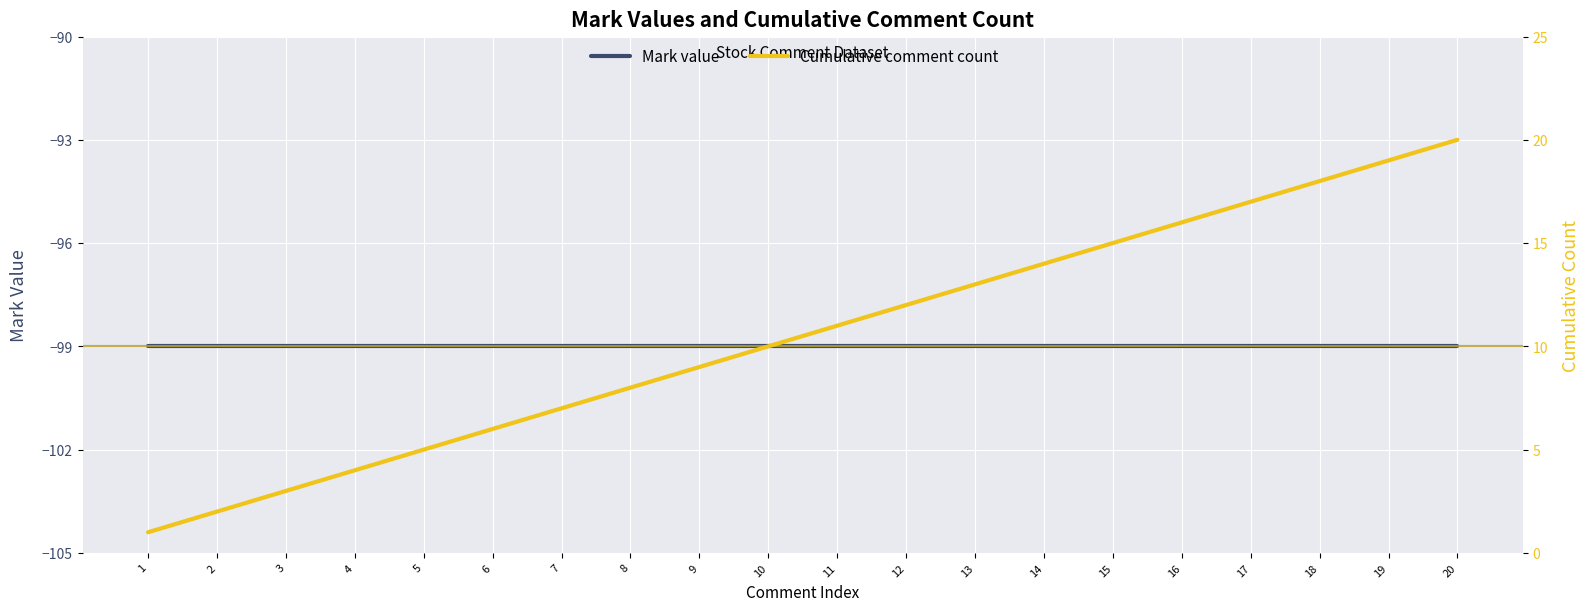

Does the chart display data point markers on the line(s)?

No